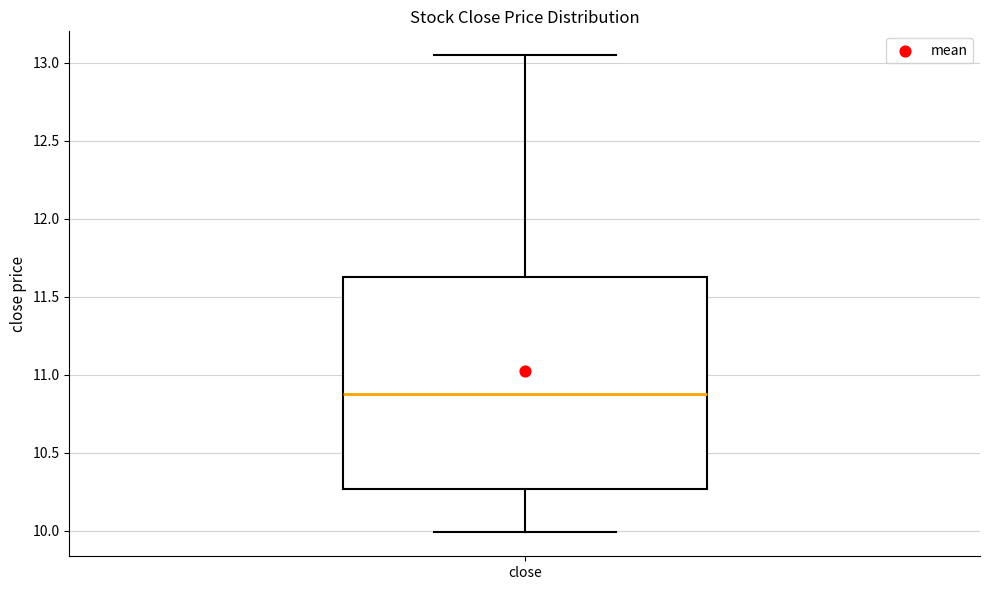

Read this box plot against the y-axis: the position of the median line, the range covered by the box, and the ends of both whiskers. The values are not printed on the chart, so give them approximately, as read against the axis.

median 10.90, box 10.25 to 11.65, whiskers 10.00 to 13.05